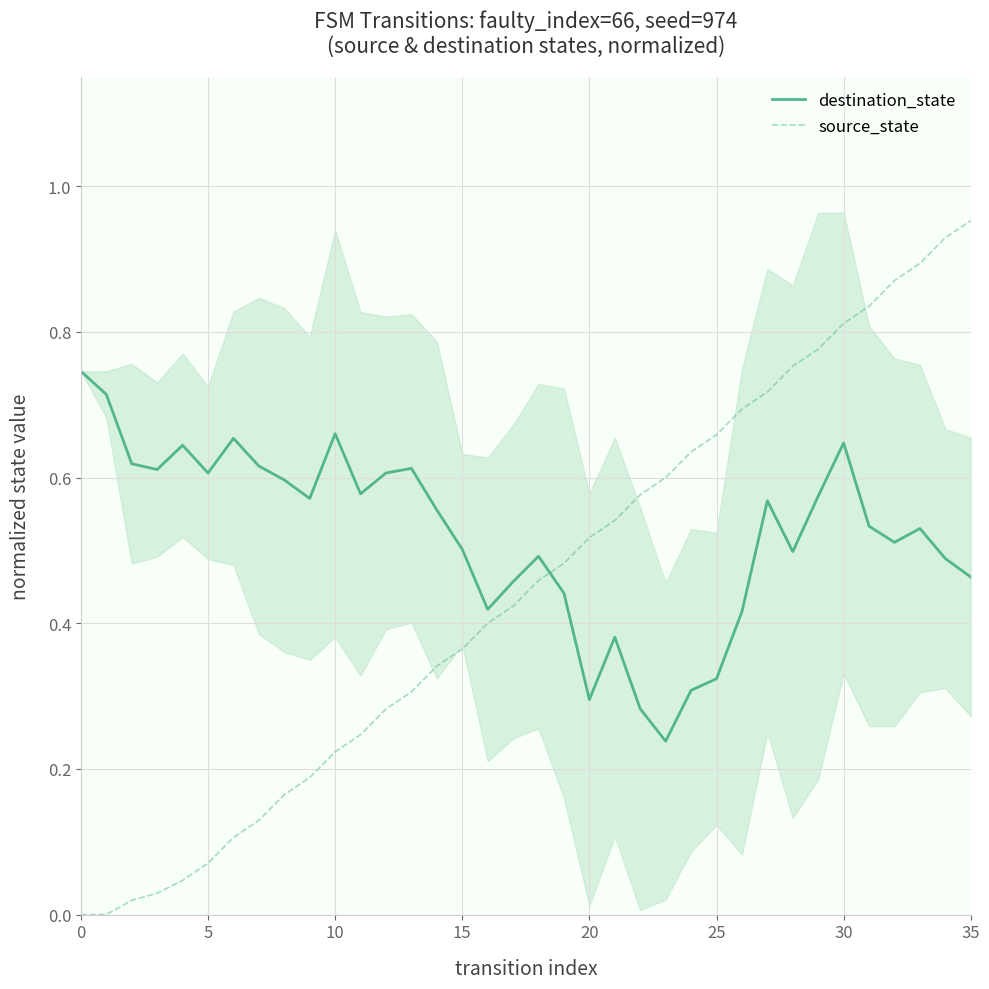

What is the label of the 4th point from the right?

32